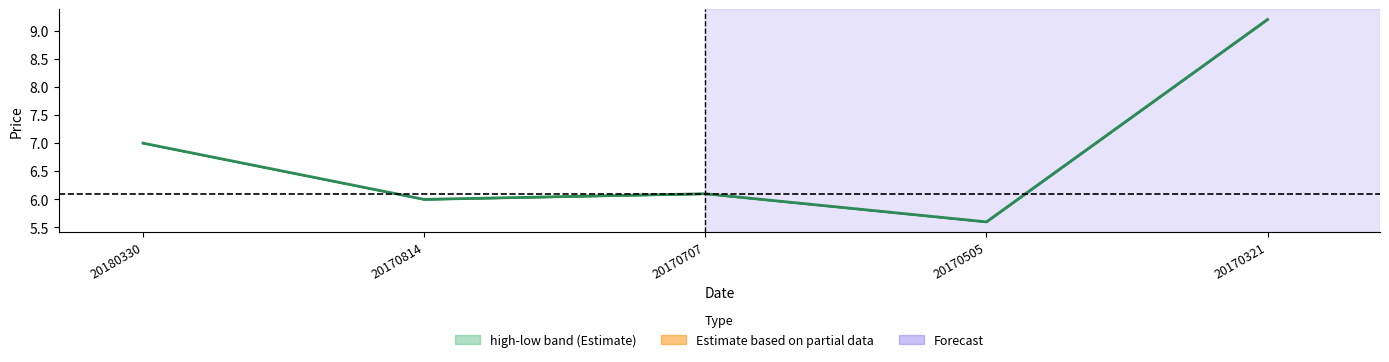

What is the sum of all values?

33.9